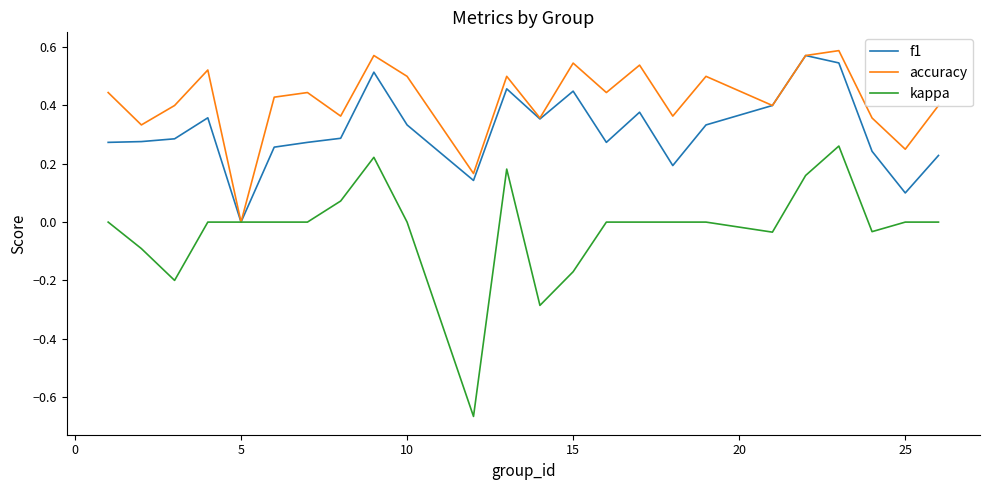

Which series has the widest spread of values?

kappa